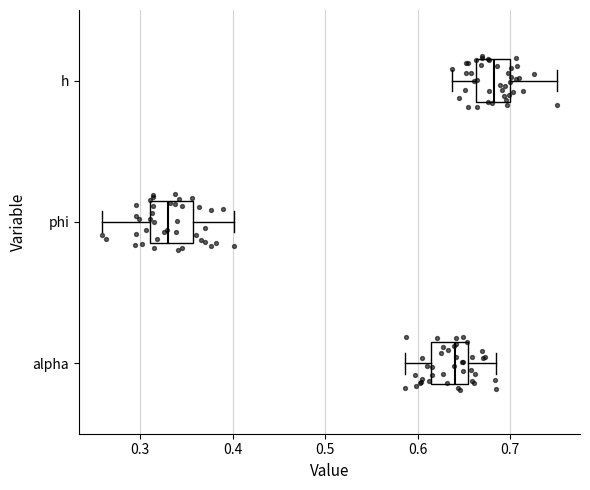

Where does the left whisker of the box for phi end on the x-axis? The values are not printed on the chart, so give them approximately, as read against the axis.

0.26